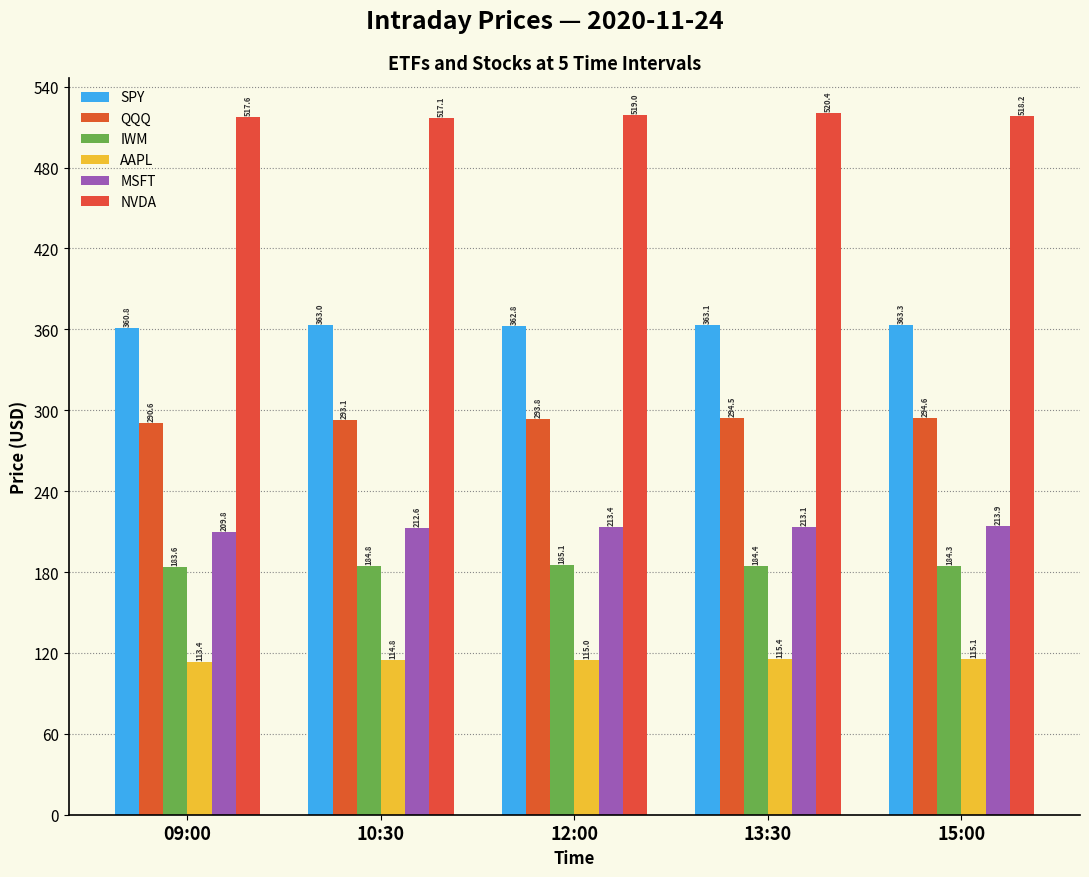

Which series changed the most between 09:00 and 15:00?

MSFT